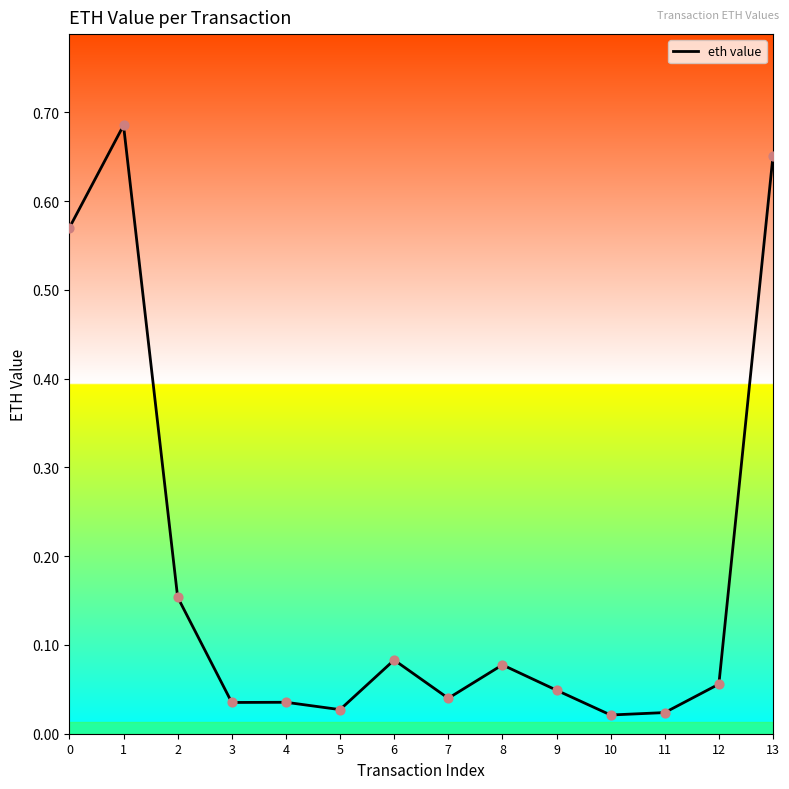

What is the change in value from 2 to 12?

-0.1